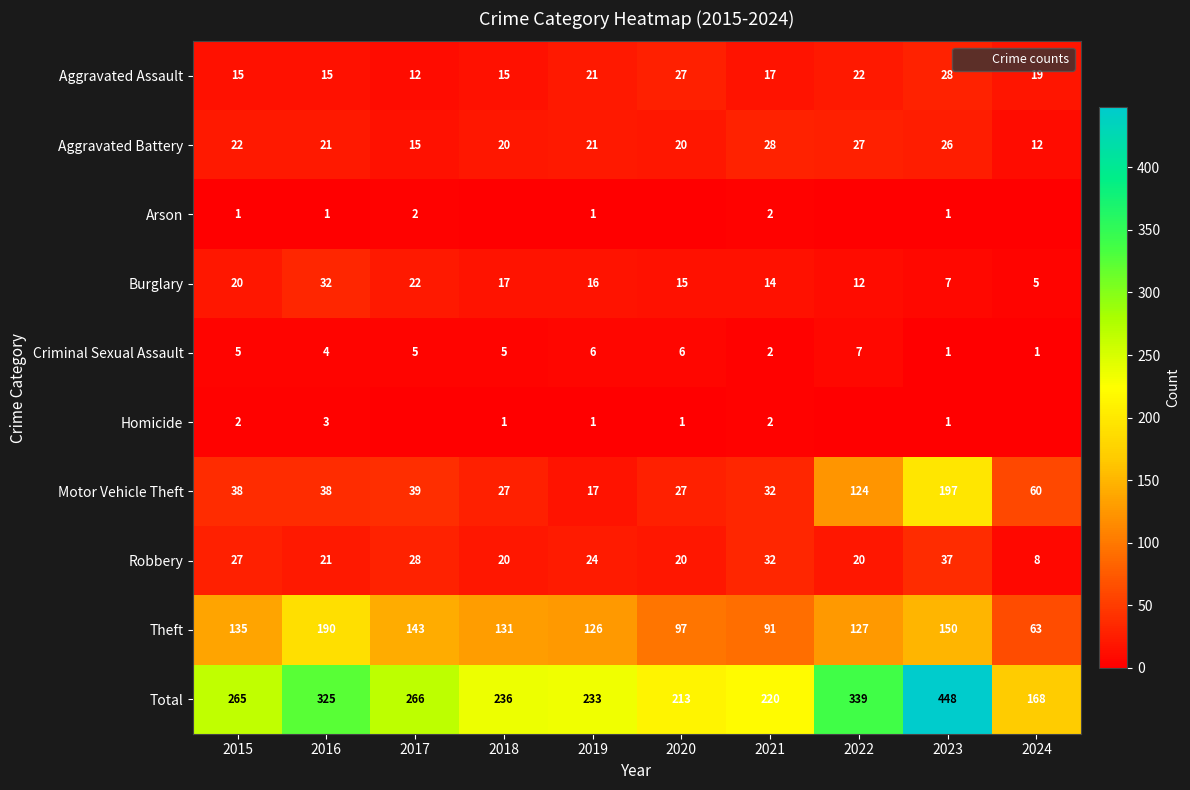

The Aggravated Battery series shows 21 at 2016. True or false?

True